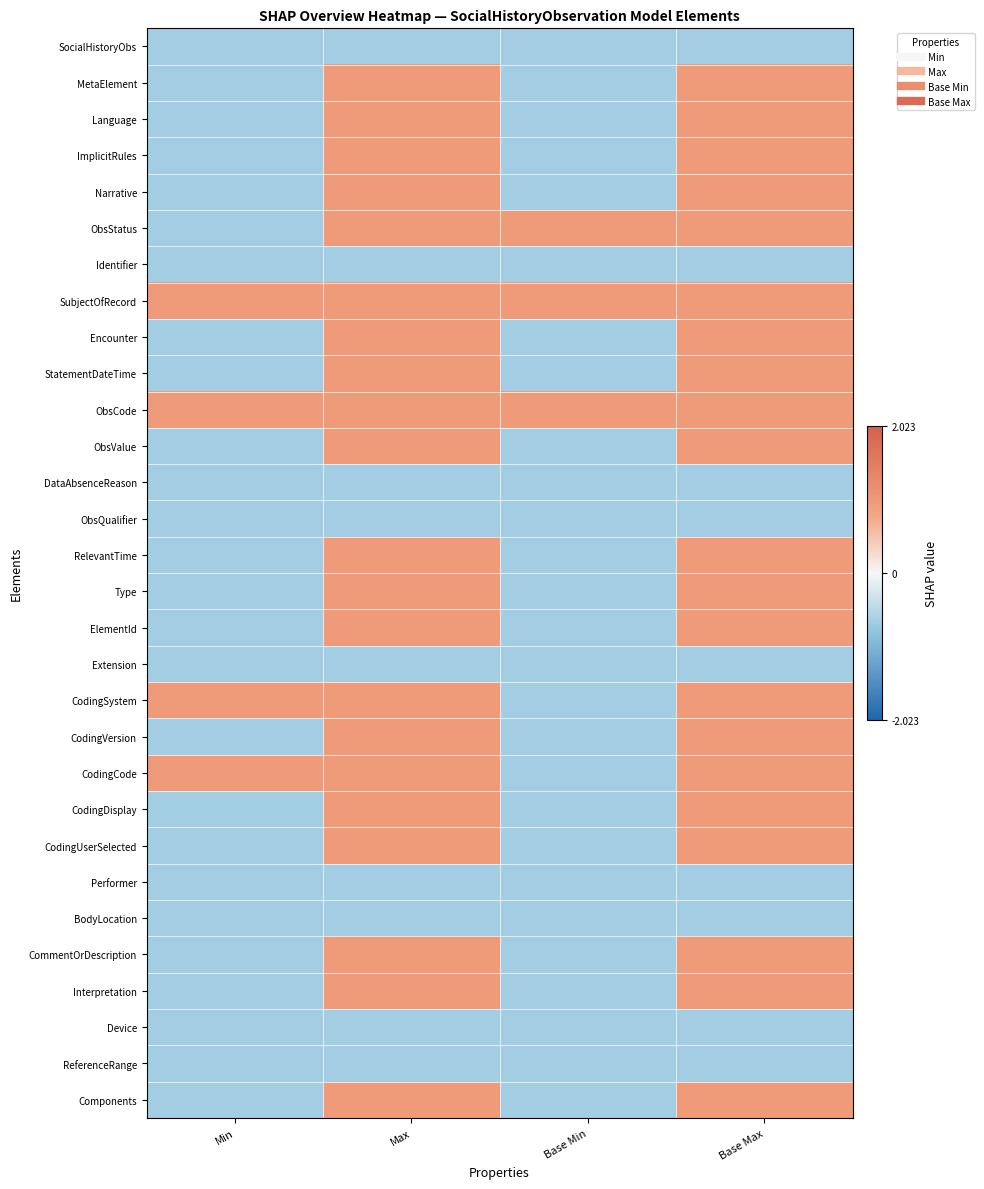

How many distinct data groups are displayed?

30